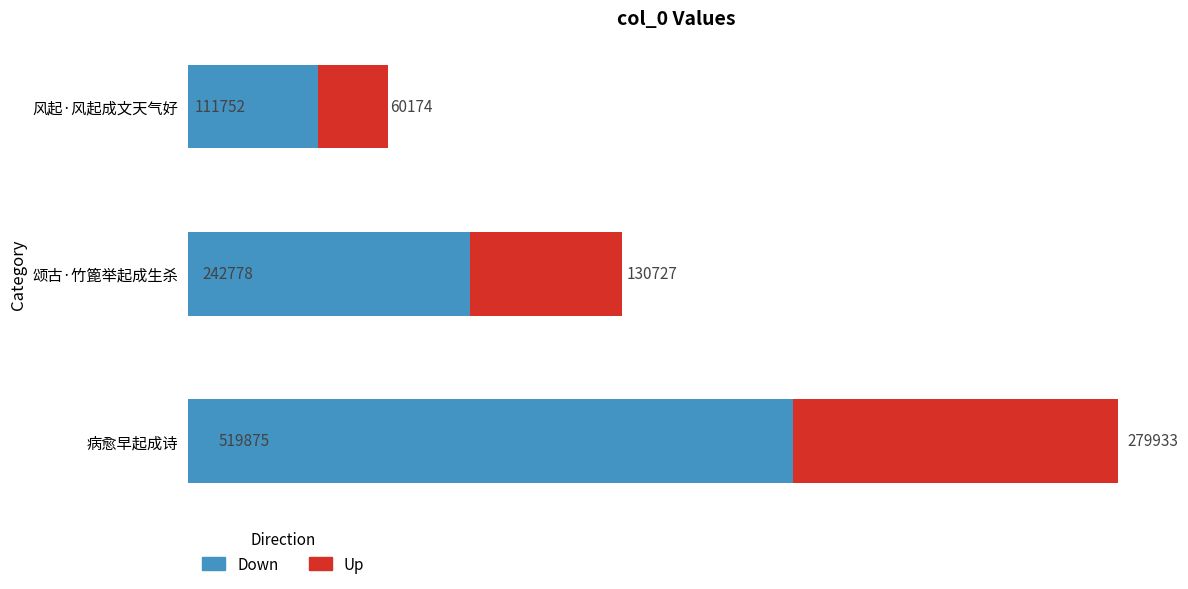

What is the highest value of the Down series?

519875.2